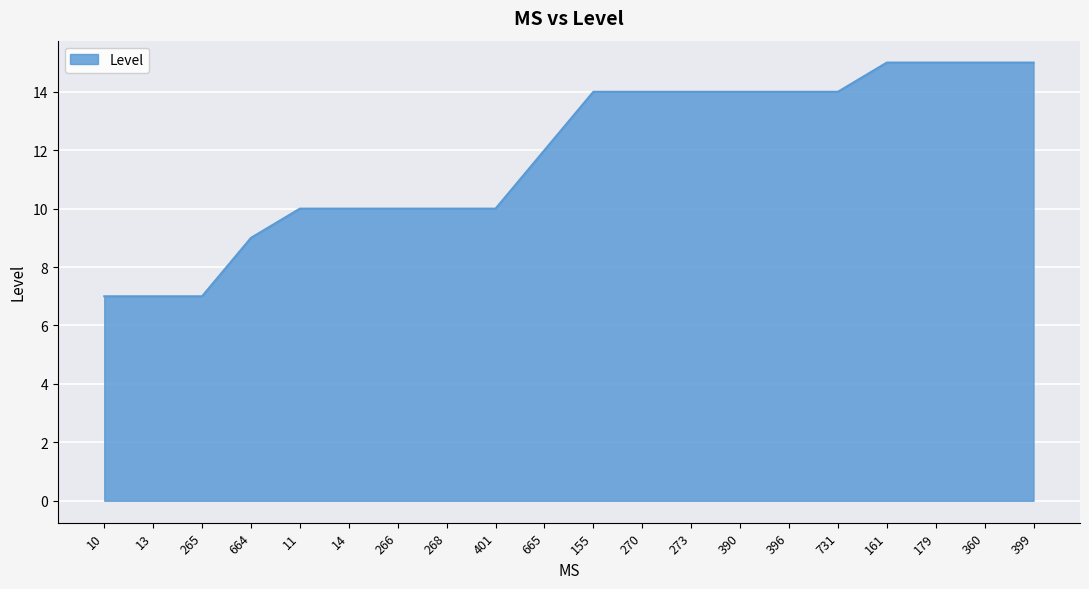

The value at 155 is 6. True or false?

False